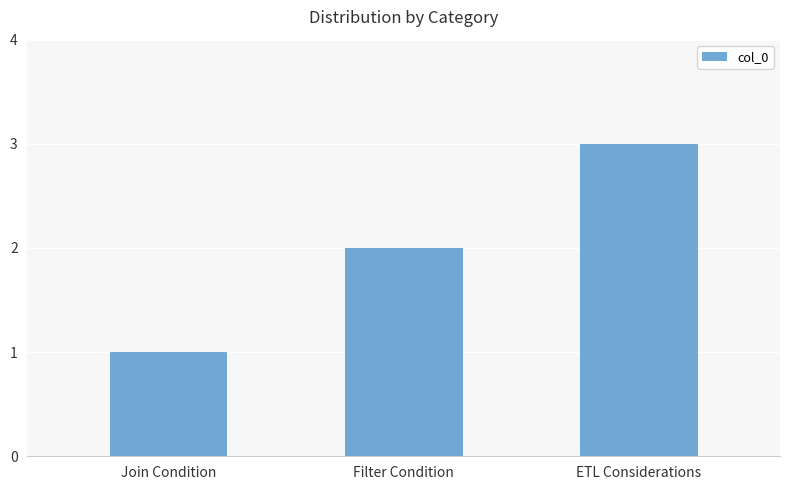

How many values are between 1 and 3?

3